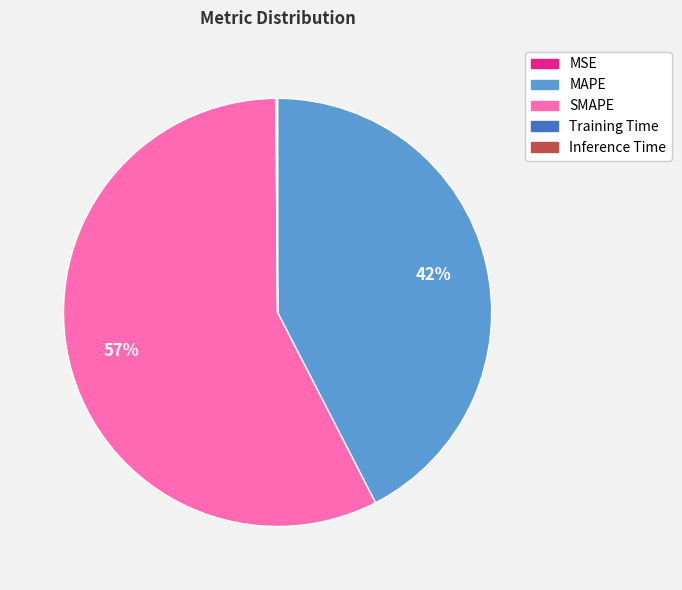

Is it true that SMAPE is 57% of the pie?

True